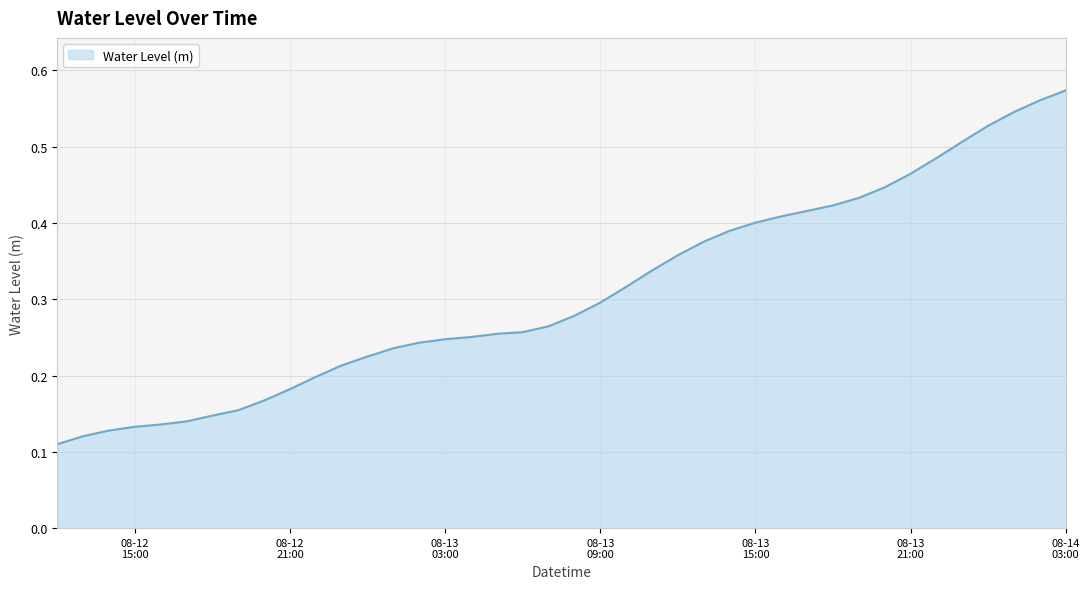

List the labels in order of value, smallest first.

2023-08-12 12:00:00, 2023-08-12 13:00:00, 2023-08-12 14:00:00, 2023-08-12 15:00:00, 2023-08-12 16:00:00, 2023-08-12 17:00:00, 2023-08-12 18:00:00, 2023-08-12 19:00:00, 2023-08-12 20:00:00, 2023-08-12 21:00:00, 2023-08-12 22:00:00, 2023-08-12 23:00:00, 2023-08-13 00:00:00, 2023-08-13 01:00:00, 2023-08-13 02:00:00, 2023-08-13 03:00:00, 2023-08-13 04:00:00, 2023-08-13 05:00:00, 2023-08-13 06:00:00, 2023-08-13 07:00:00, 2023-08-13 08:00:00, 2023-08-13 09:00:00, 2023-08-13 10:00:00, 2023-08-13 11:00:00, 2023-08-13 12:00:00, 2023-08-13 13:00:00, 2023-08-13 14:00:00, 2023-08-13 15:00:00, 2023-08-13 16:00:00, 2023-08-13 17:00:00, 2023-08-13 18:00:00, 2023-08-13 19:00:00, 2023-08-13 20:00:00, 2023-08-13 21:00:00, 2023-08-13 22:00:00, 2023-08-13 23:00:00, 2023-08-14 00:00:00, 2023-08-14 01:00:00, 2023-08-14 02:00:00, 2023-08-14 03:00:00